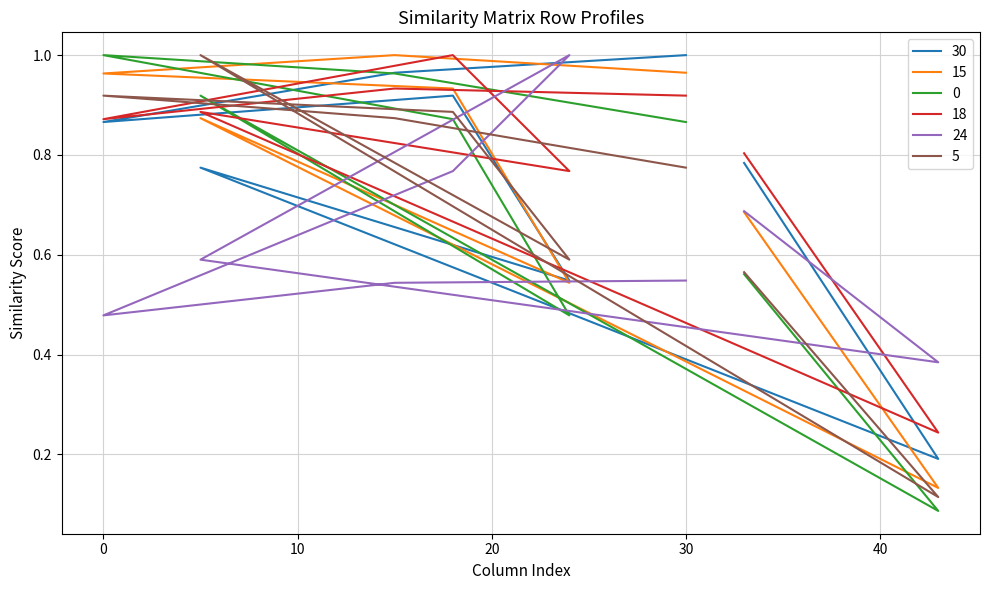

How many times do 15 and 5 cross each other?

2